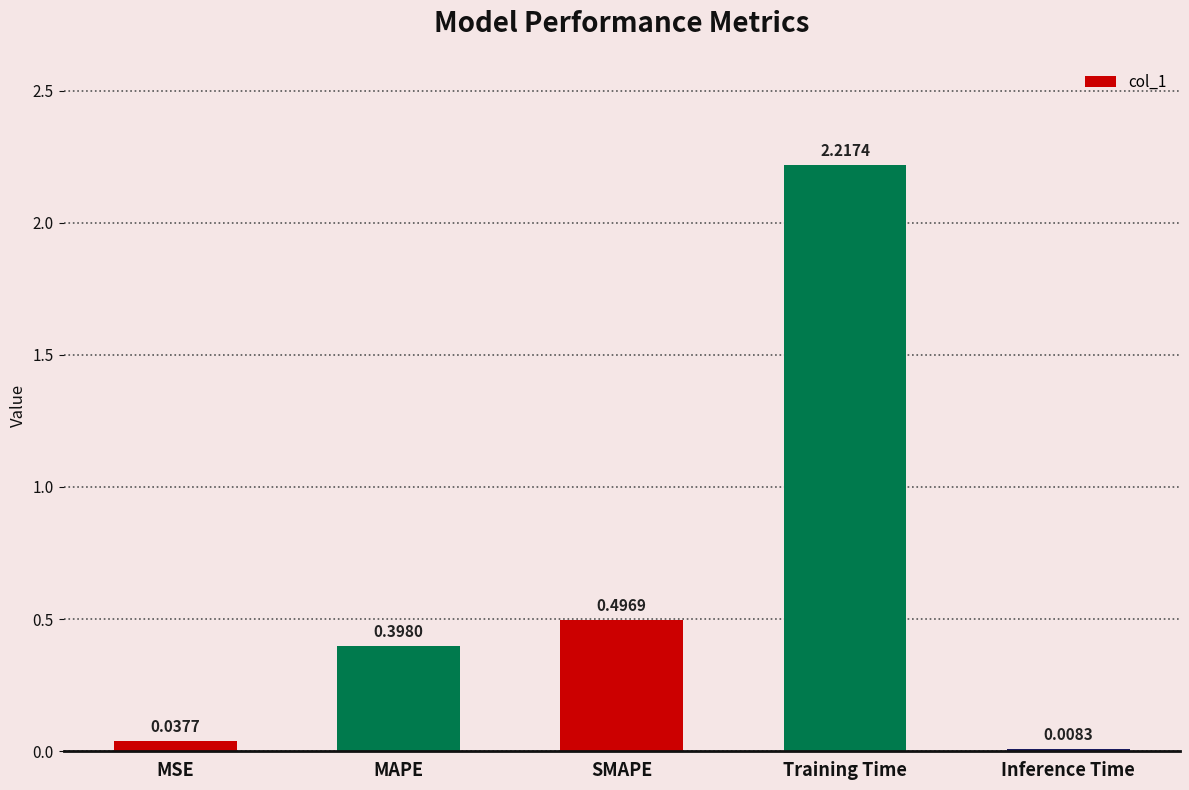

What is the label of the 3rd bar from the right?

SMAPE